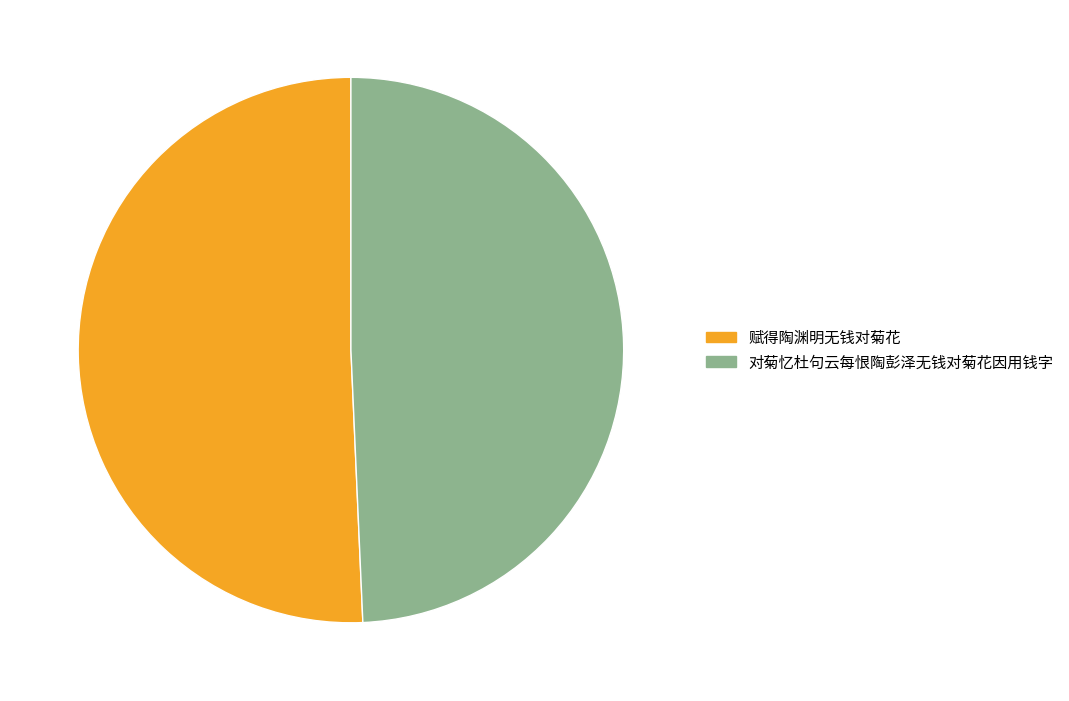

How much of the chart is everything except 对菊忆杜句云每恨陶彭泽无钱对菊花因用钱字?

50.7%